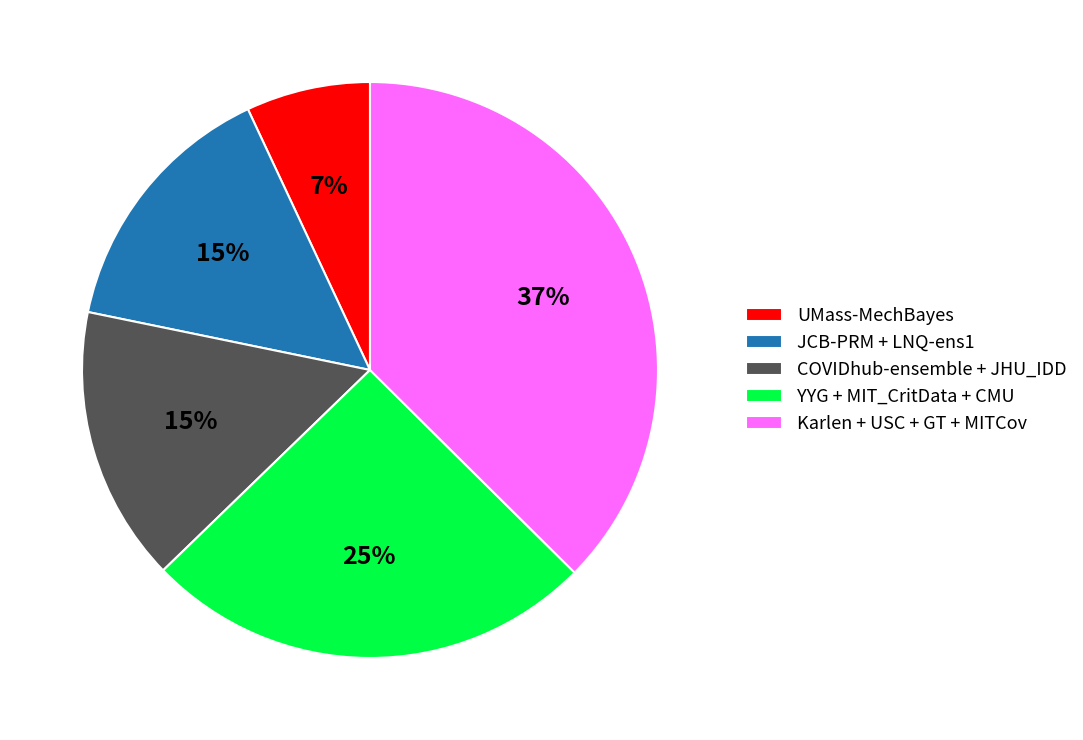

Which category has the smallest portion of the pie?

UMass-MechBayes